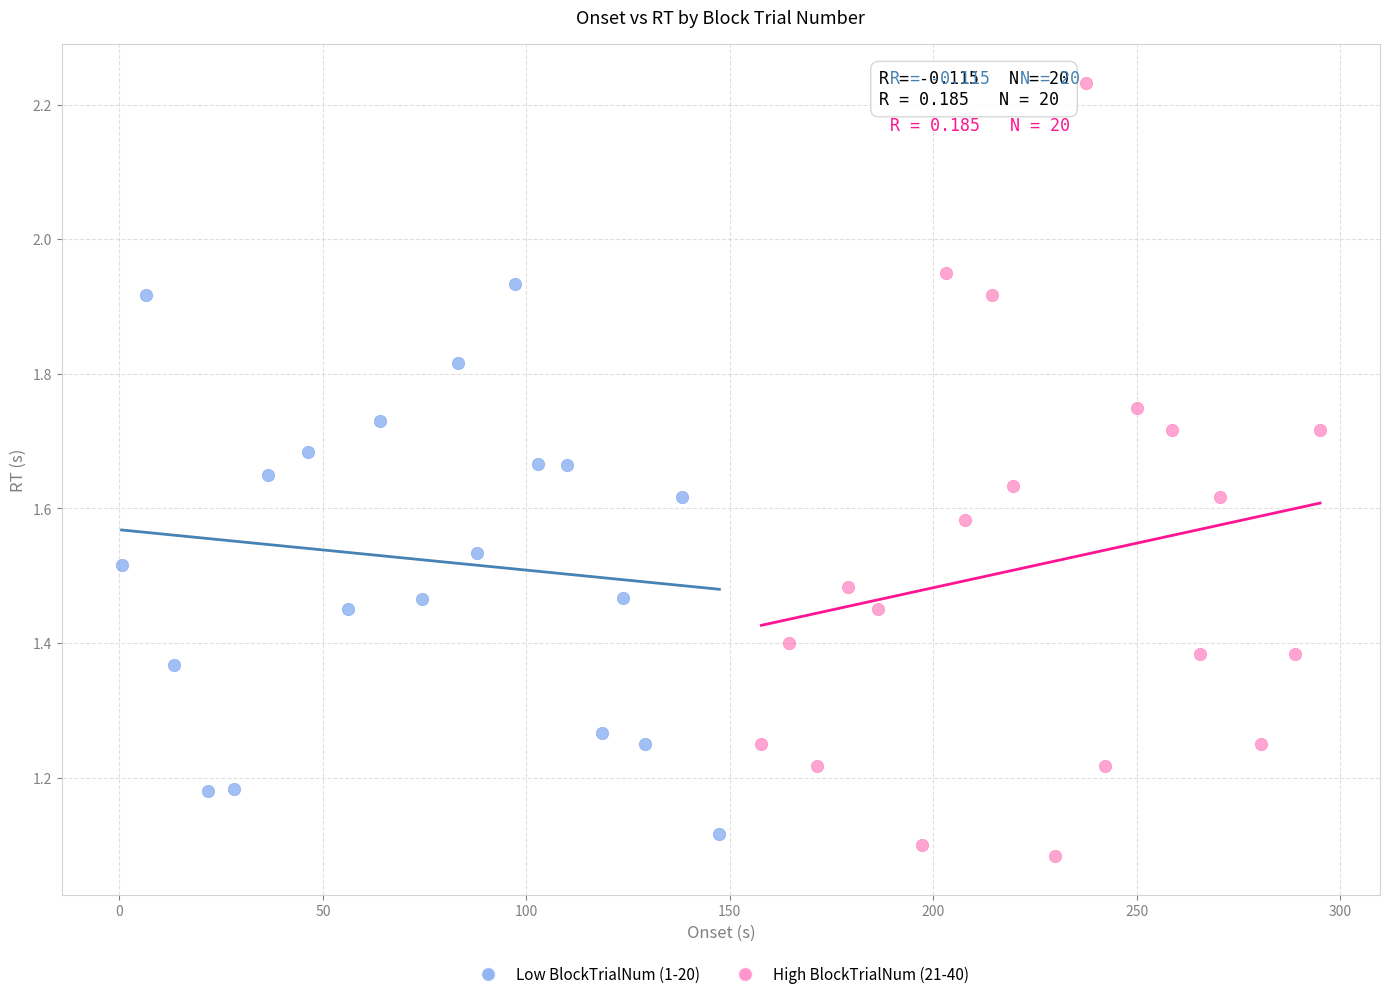

Which series contains the highest Y value?

High BlockTrialNum (21-40)